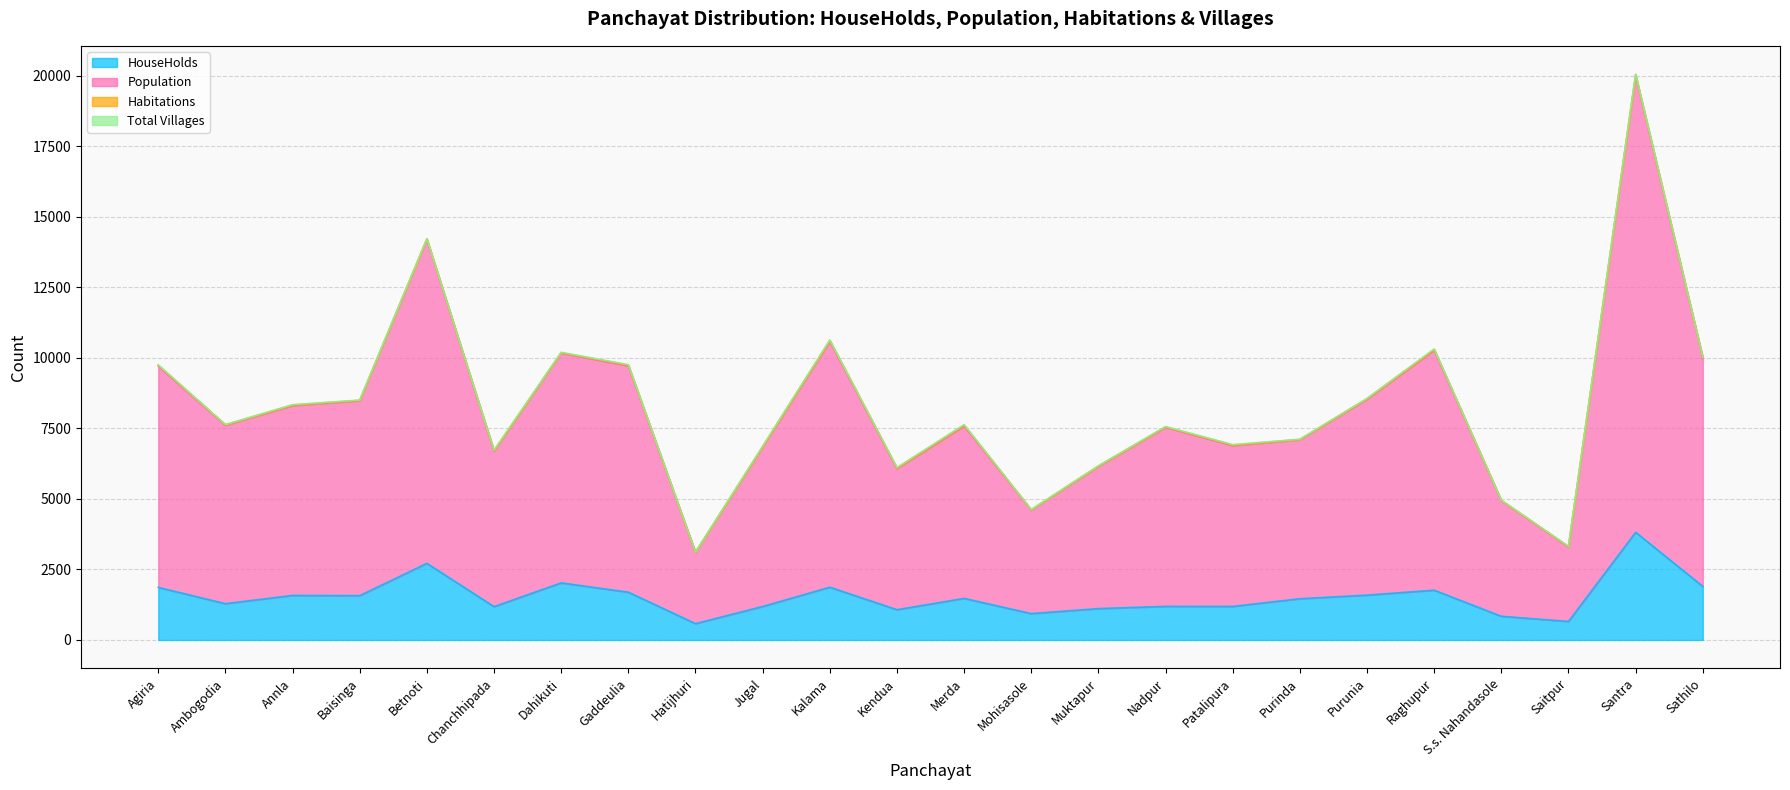

Is it true that HouseHolds equals 570 at Sathilo?

False